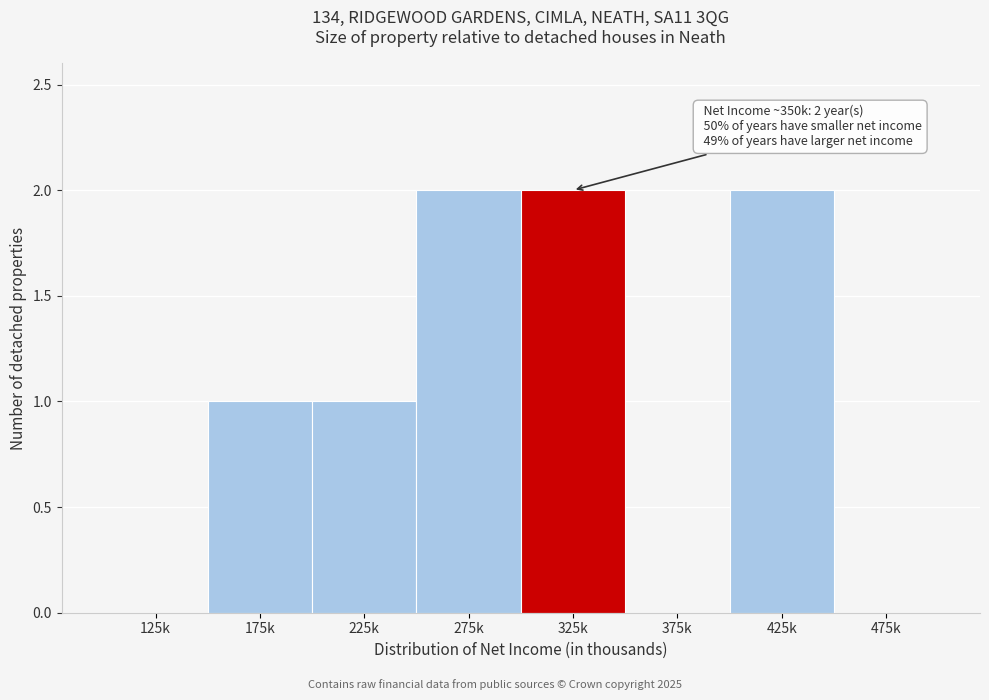

Reading left to right, what are all the values shown in this chart?

125k=0	175k=1	225k=1	275k=2	325k=2	375k=0	425k=2	475k=0